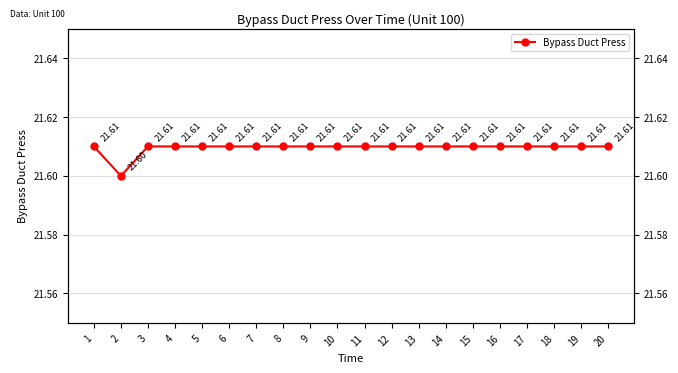

Approximately how many times larger is the value at 9 compared to 6?

1.0